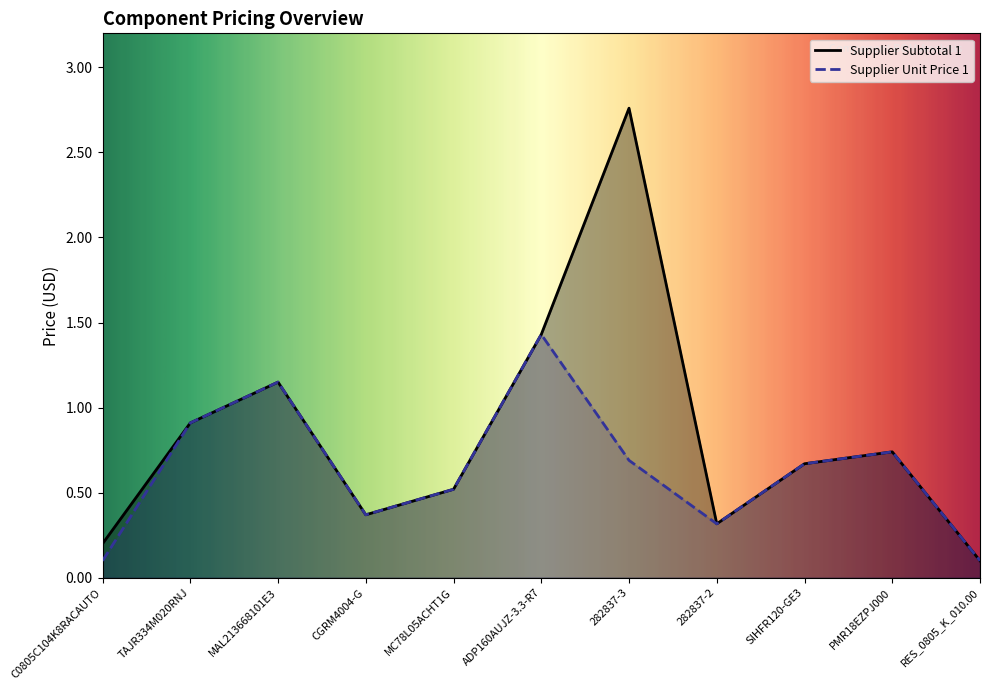

How many lines are shown in the chart?

2